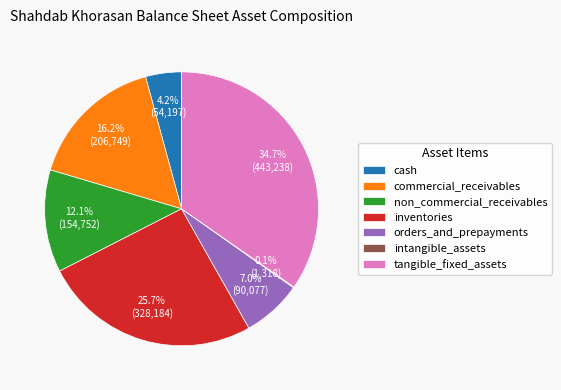

Which category has the biggest portion of the pie?

tangible_fixed_assets